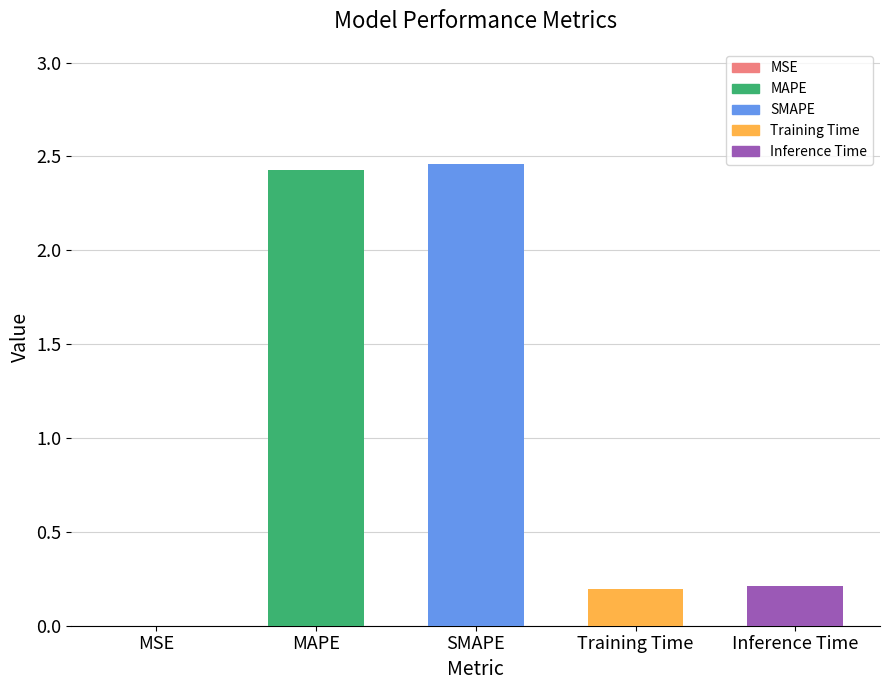

The value at Inference Time is 0.1. True or false?

False